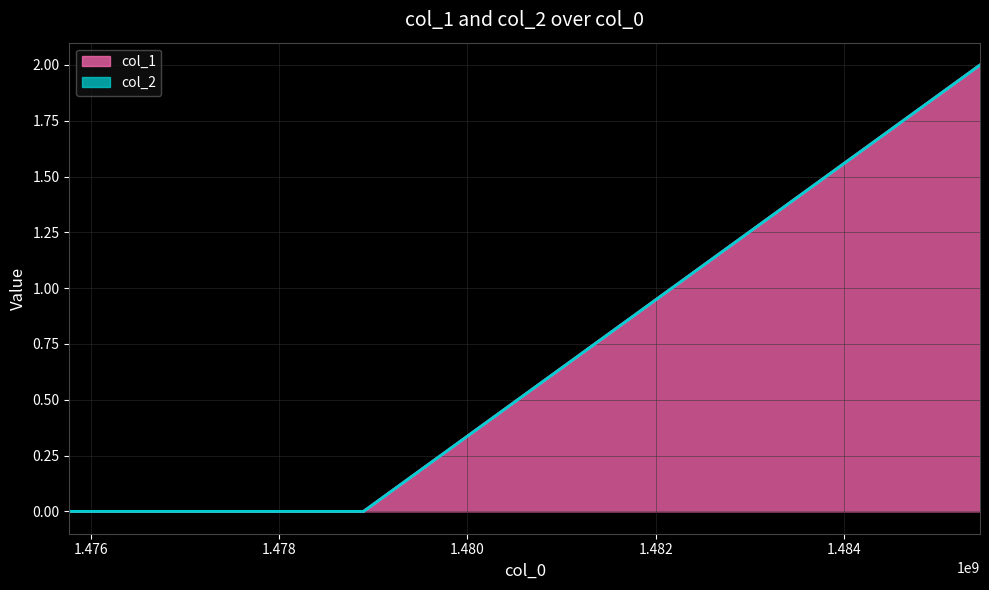

Is it true that the value at 1478895670 is 0?

True